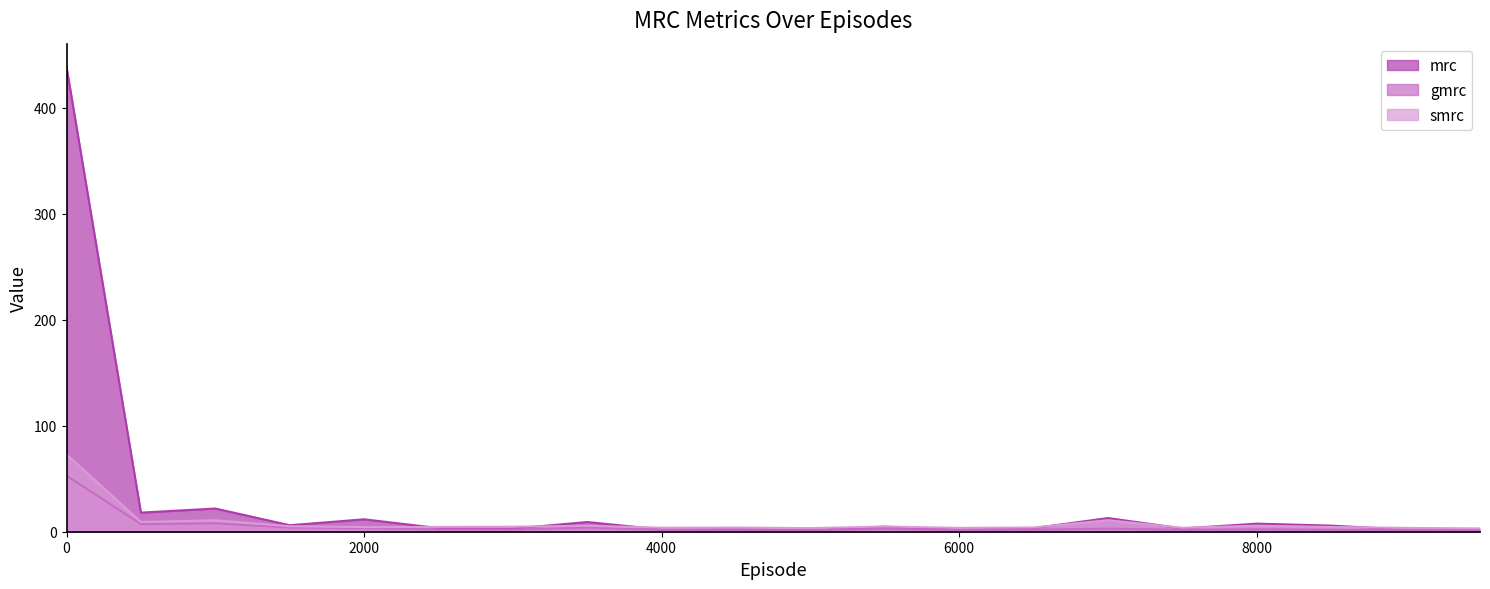

Where is gmrc nearest to the value 27?

1000